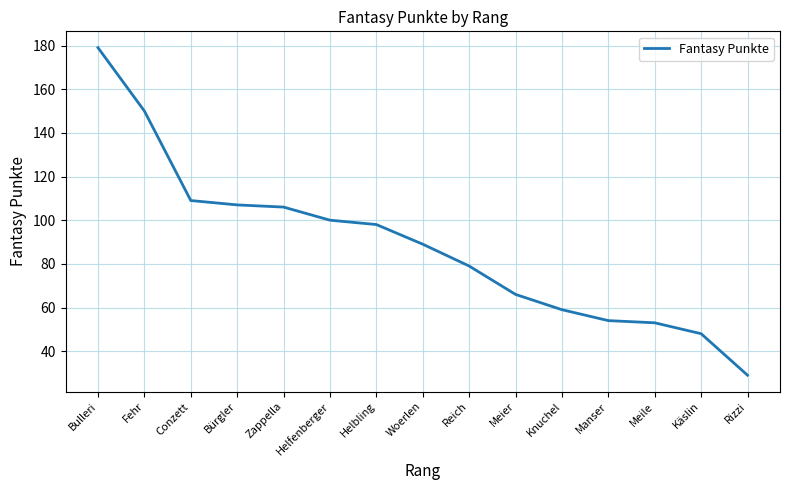

What is the difference between the maximum and minimum values?

150